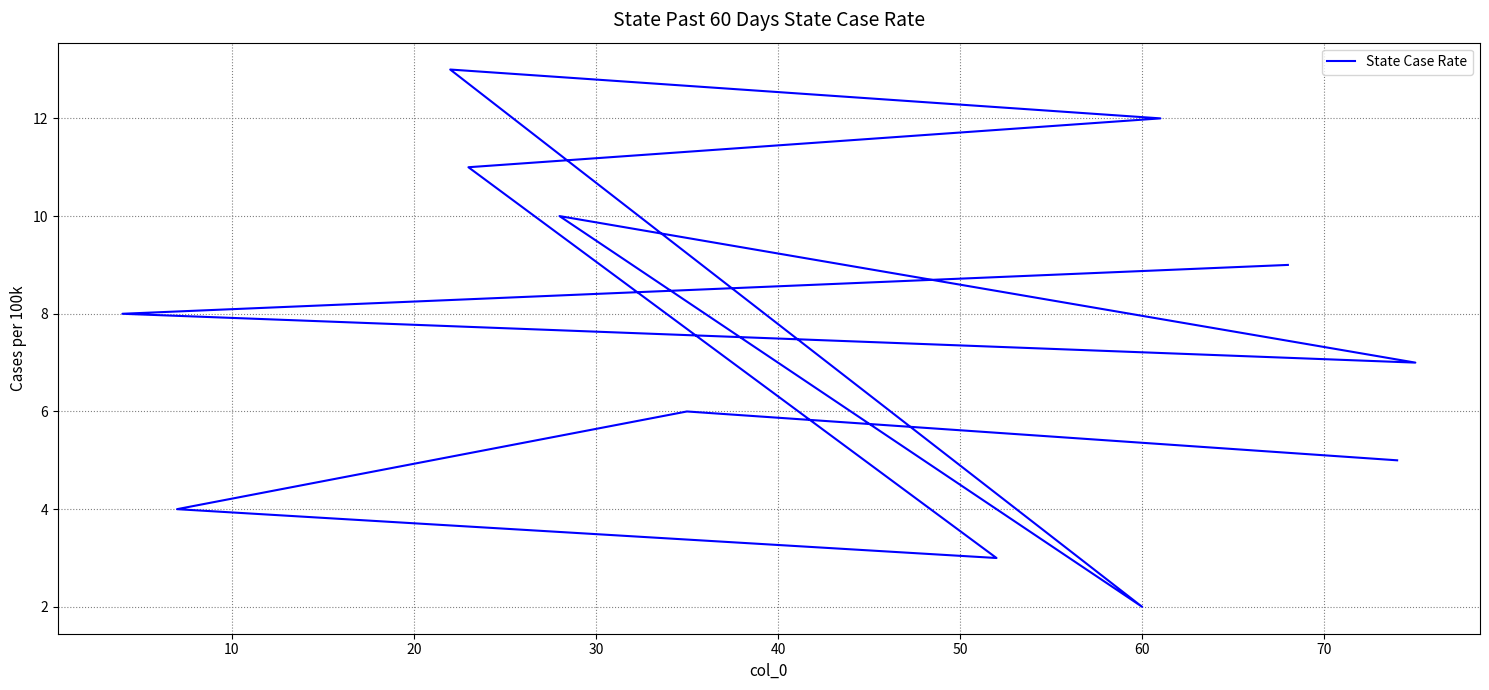

Reading left to right, transcribe all the data shown in this chart.

5	6	4	3	11	12	13	2	10	7	8	9